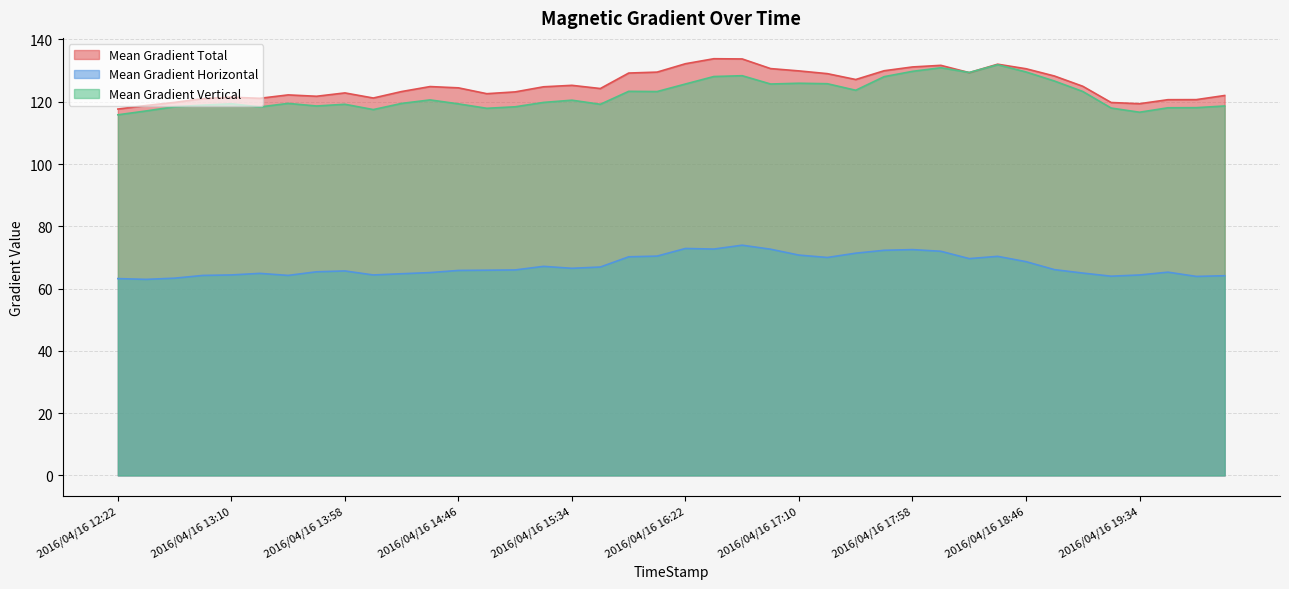

True or false: Mean Gradient Horizontal has more than 2 points higher than both neighbors.

True